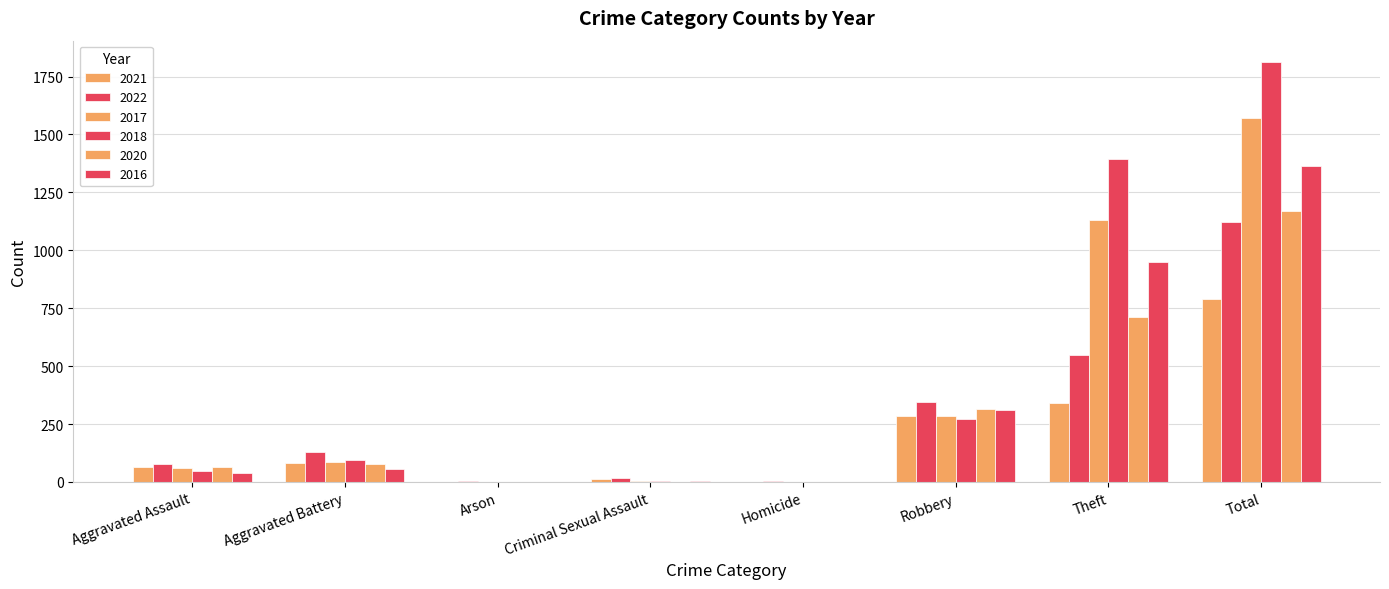

How many categories are shown in the chart?

8